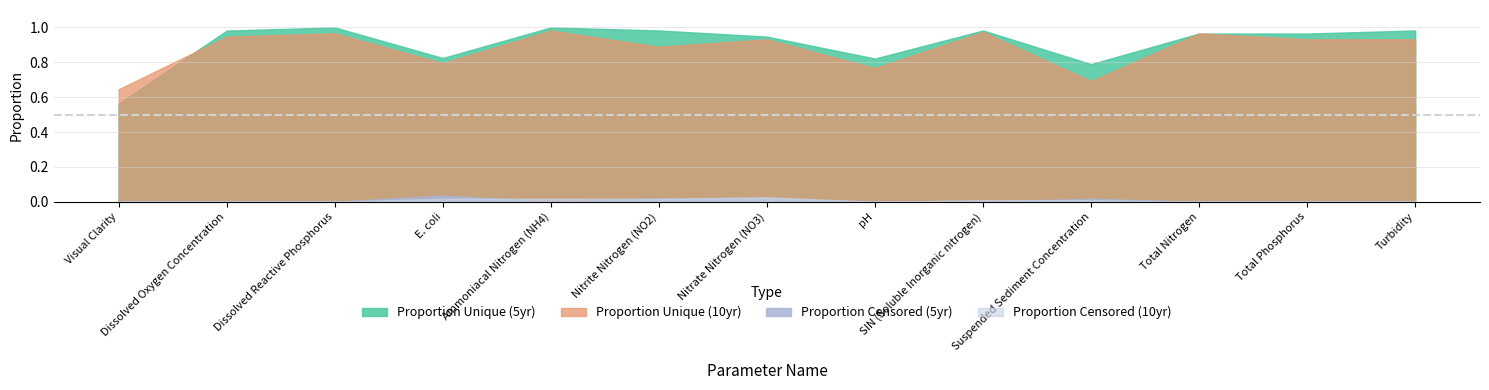

What are all the series names shown in the legend?

proportion_unique_5yr, proportion_unique_10yr, proportion_censored_5yr, proportion_censored_10yr